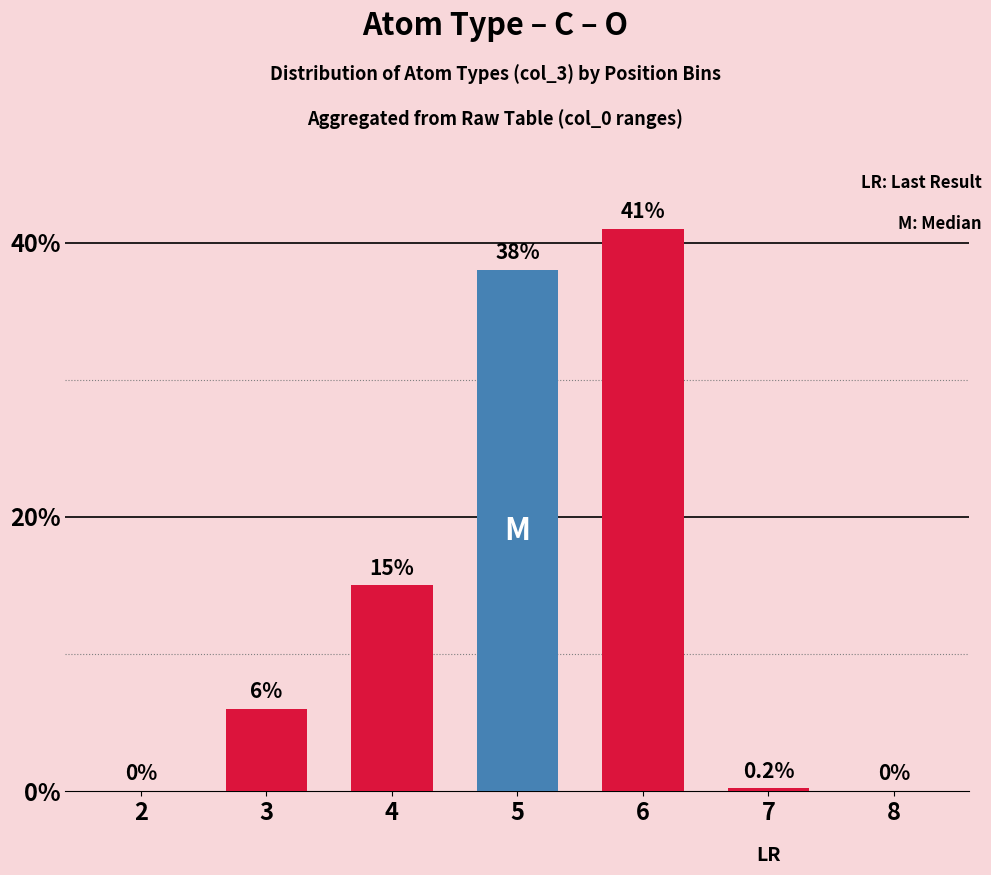

Reading right to left, what are all the values shown in this chart?

0.0	0.2	41.0	38.0	15.0	6.0	0.0